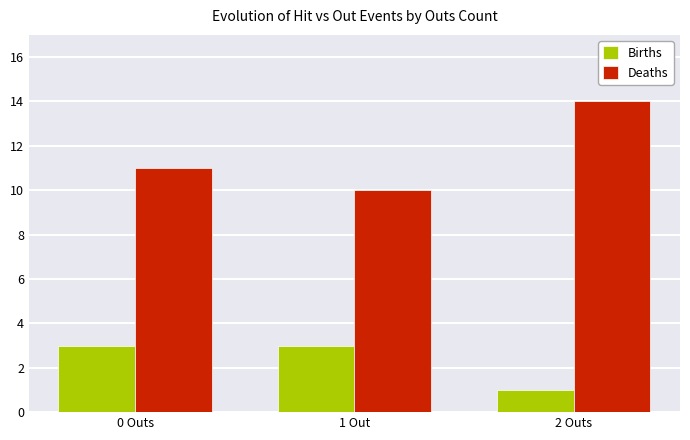

How many bars are there in total?

6